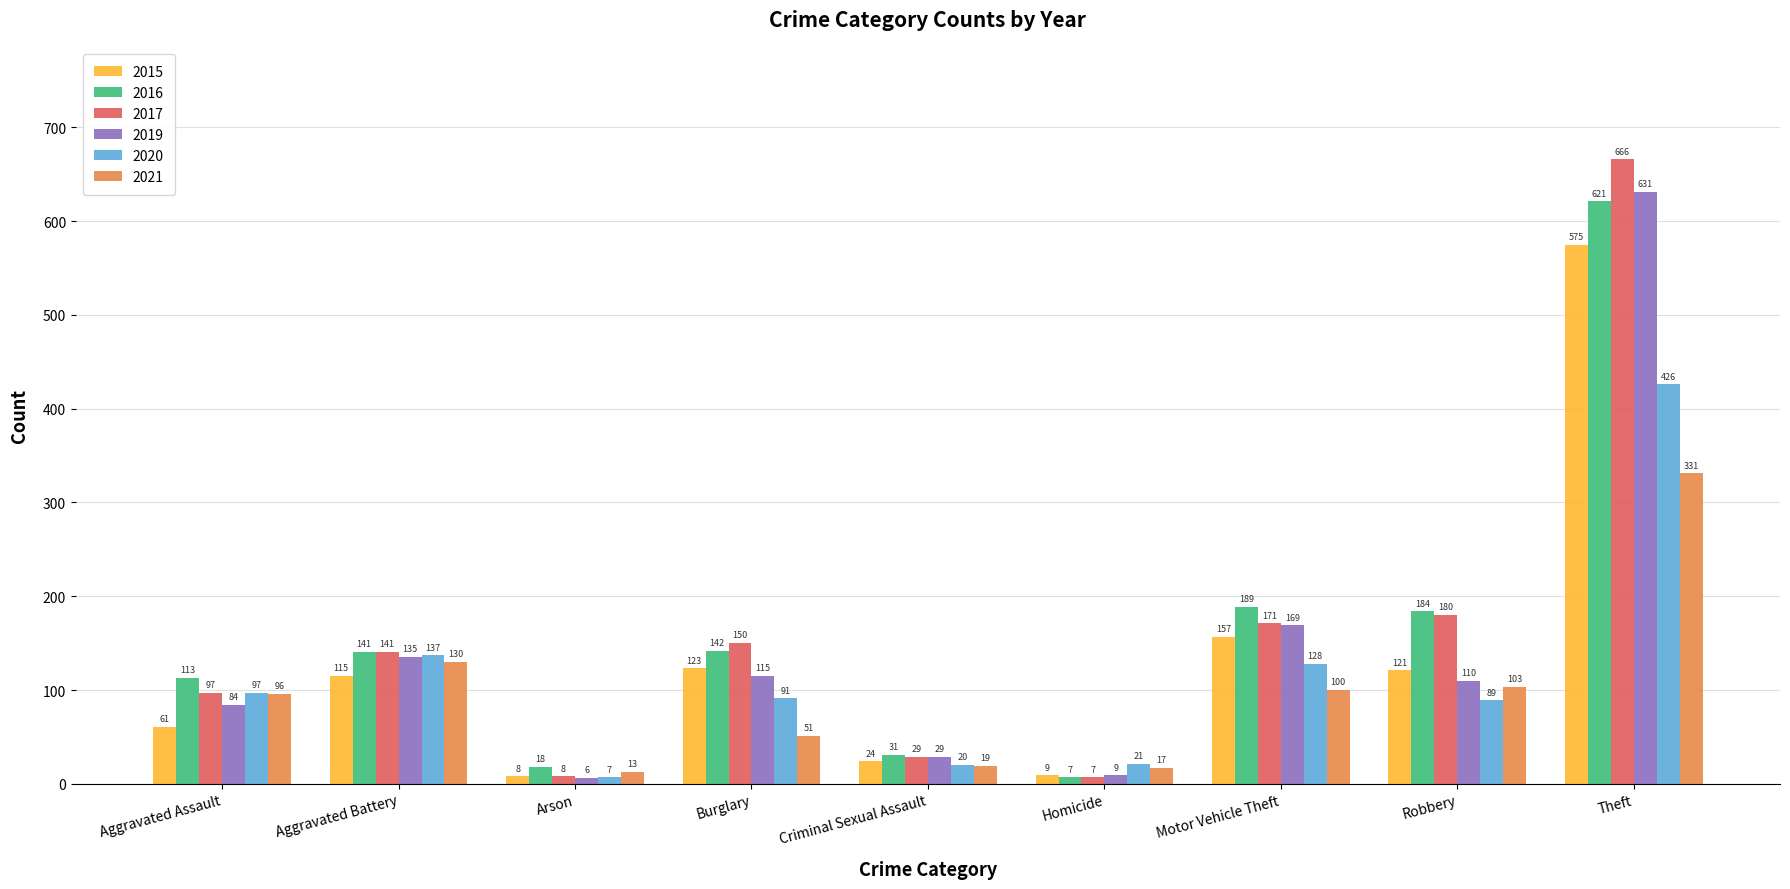

Where is 2019 nearest to the value 318?

Motor Vehicle Theft